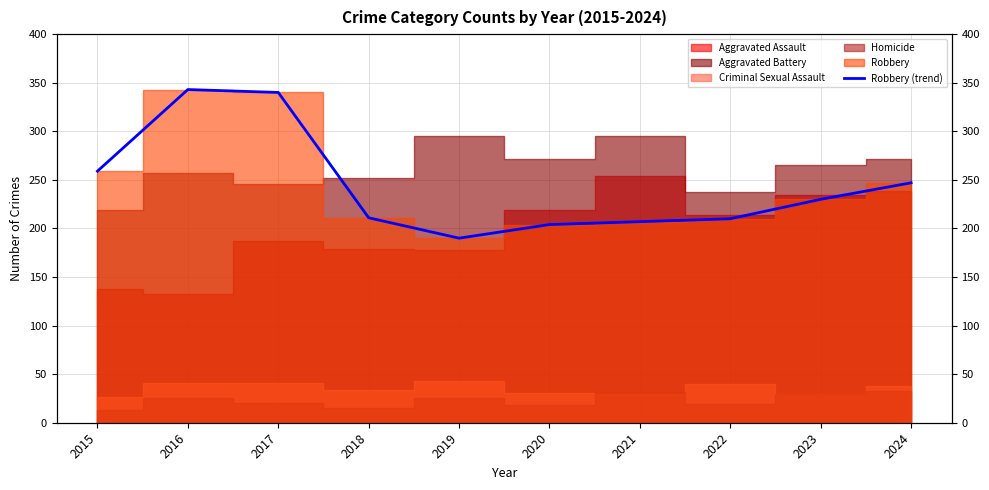

The chart shows a value of 211 at 2018. True or false?

True